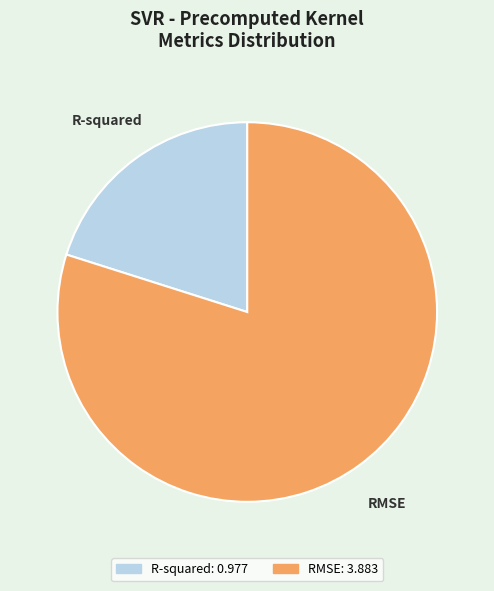

Count the number of slices in the pie.

2